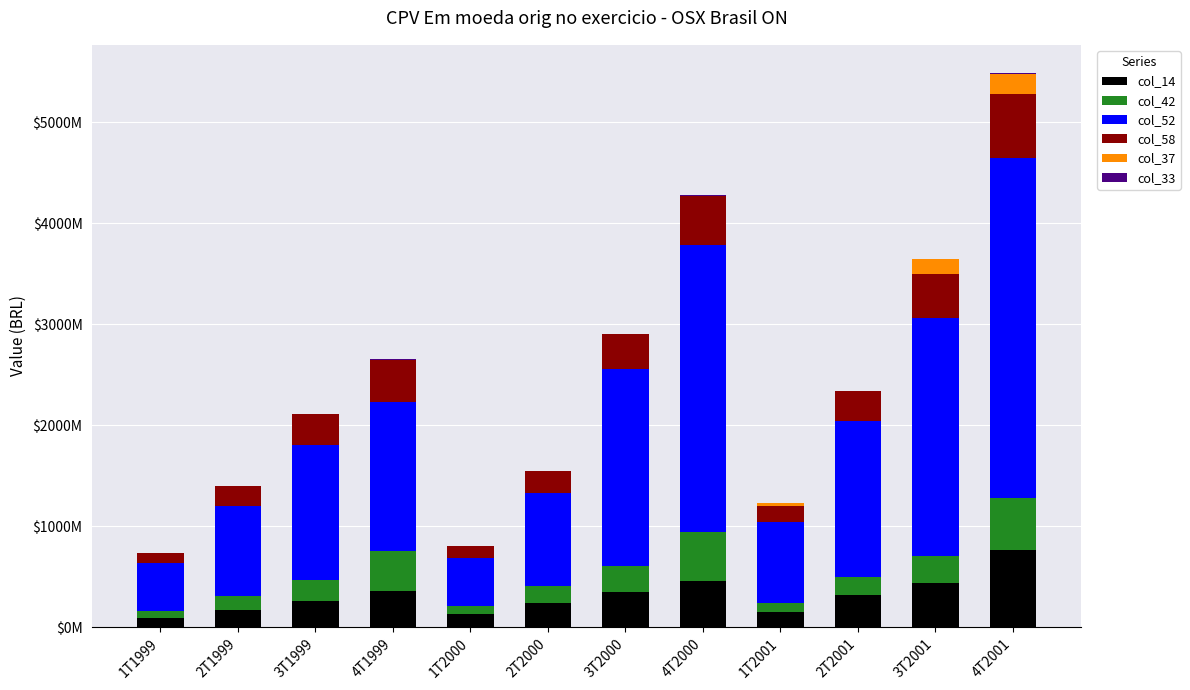

Does the chart contain stacked bars?

Yes